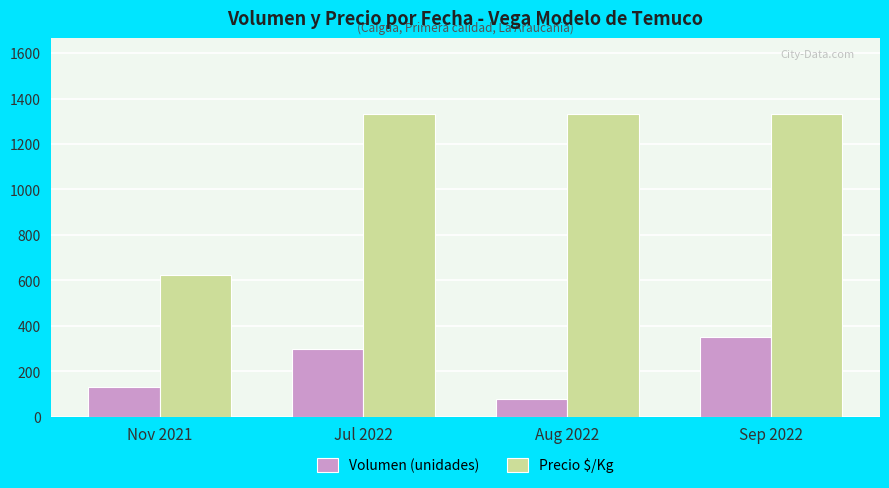

What is the difference between the Precio $/Kg values at Nov 2021 and Aug 2022?

711